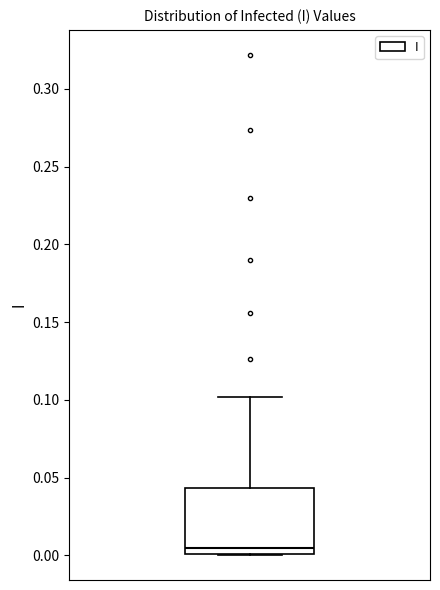

Transcribe this box plot: give where the median line is, the range the box spans, and where the two whiskers end, as read against the y-axis. The values are not printed on the chart, so give them approximately, as read against the axis.

median 0.005, box 0.000 to 0.045, whiskers 0.000 to 0.100